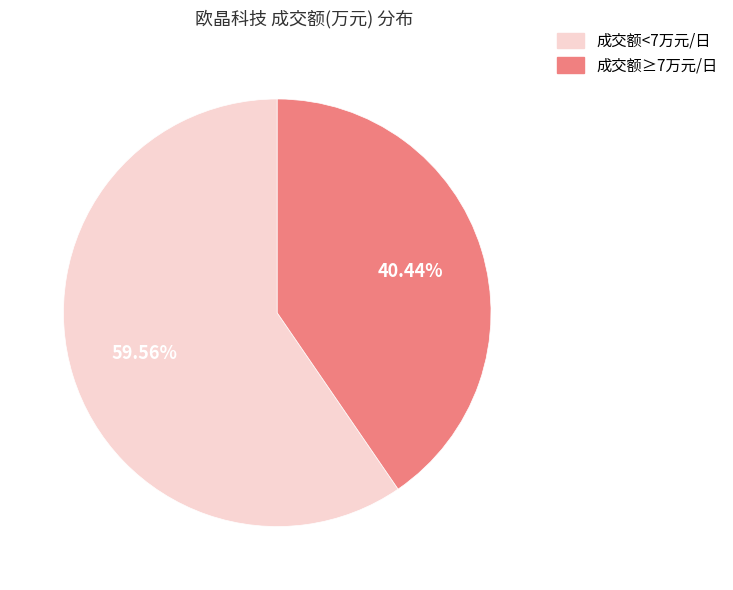

Which category accounts for the majority?

成交额<7万元/日